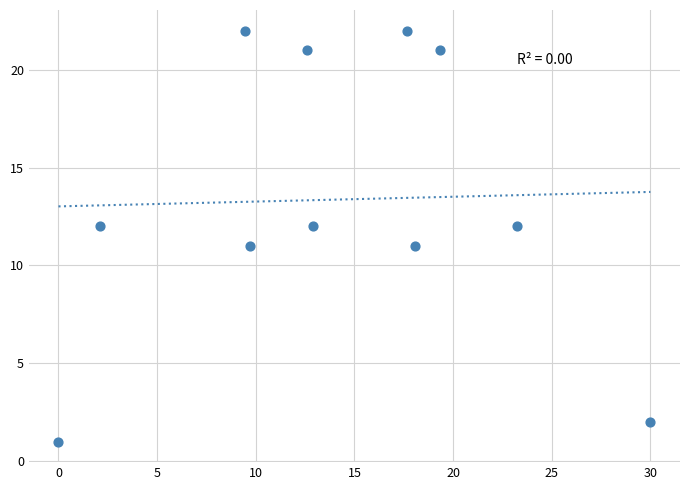

What is the average Y value?

13